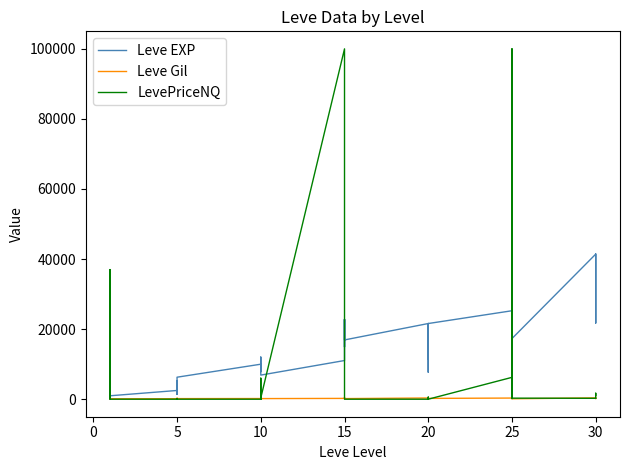

Which series has the widest spread of values?

LevePriceNQ